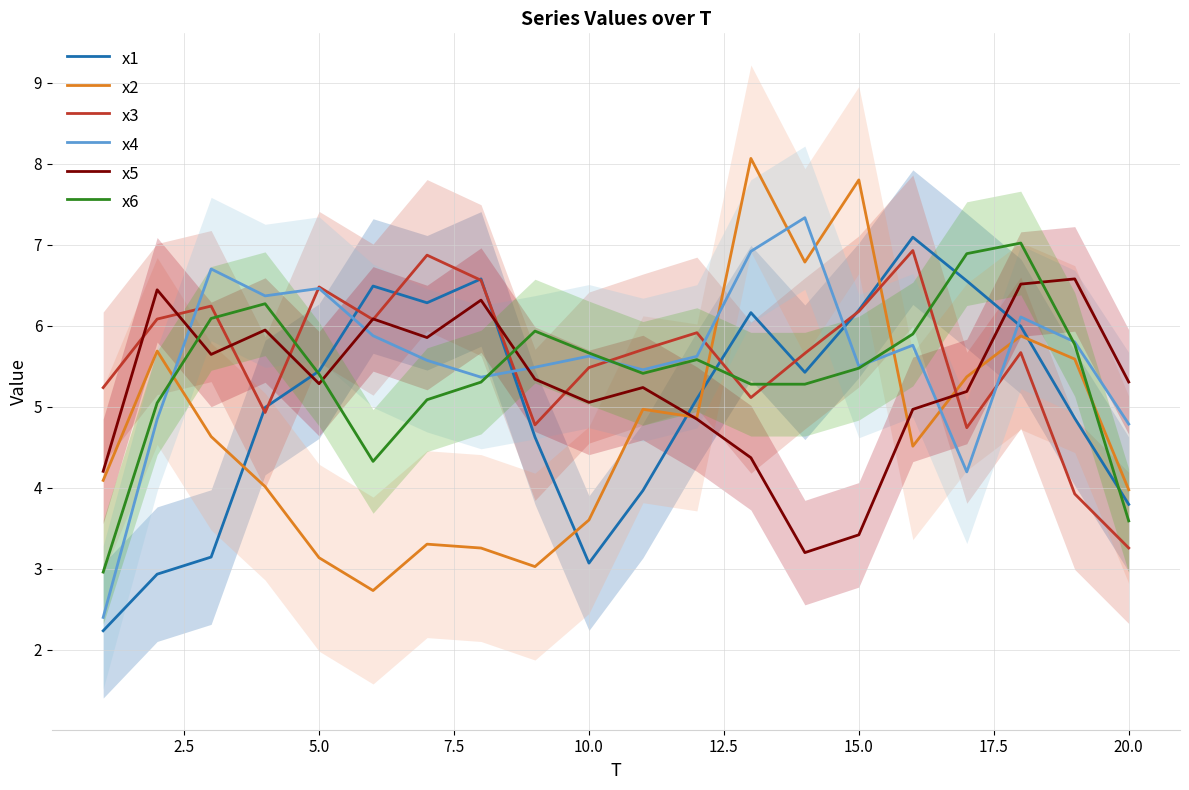

Does the chart display data point markers on the line(s)?

No